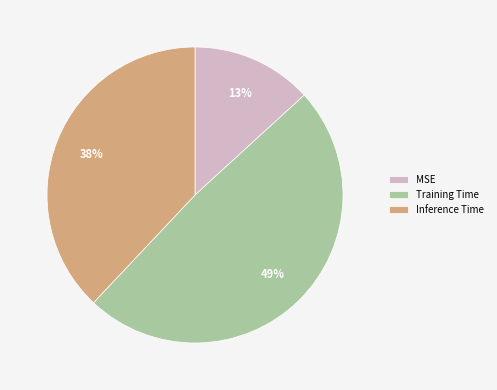

Rank the categories by value from lowest to highest.

MSE, Inference Time, Training Time